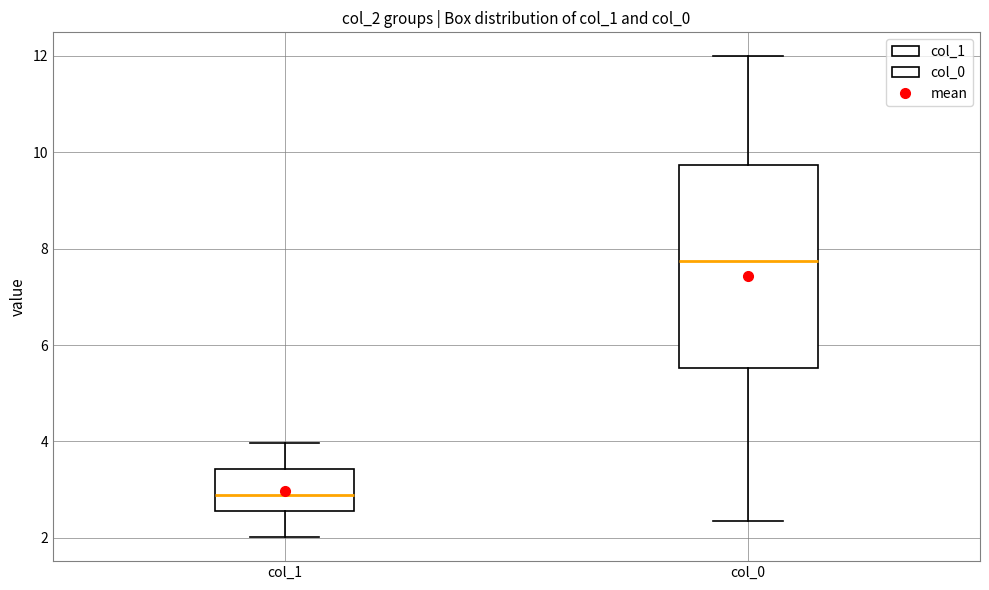

Reading left to right, transcribe this box plot: for each box, give where its median line is, the range the box spans, and where its two whiskers end, as read against the y-axis. The values are not printed on the chart, so give them approximately, as read against the axis.

col_1: median 2.8, box 2.6 to 3.4, whiskers 2.0 to 4.0
col_0: median 7.8, box 5.6 to 9.8, whiskers 2.4 to 12.0